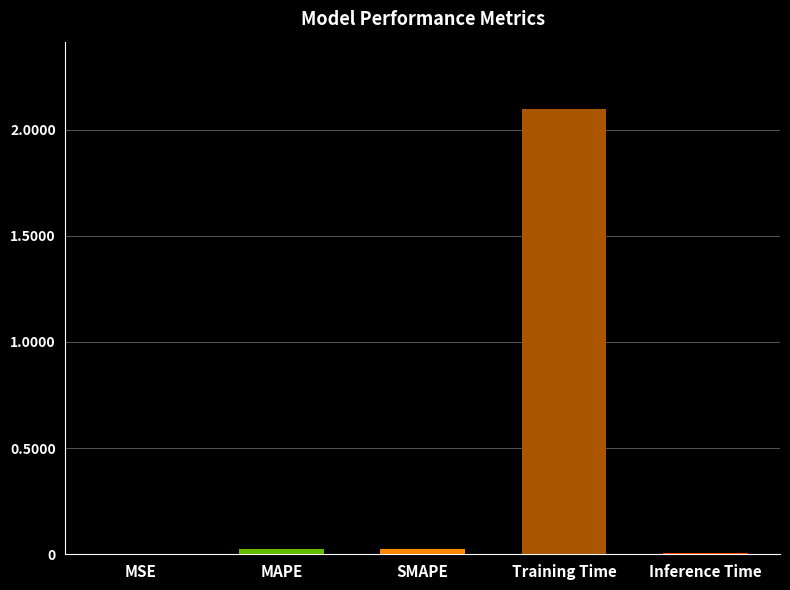

Between SMAPE and Training Time, which is larger?

Training Time